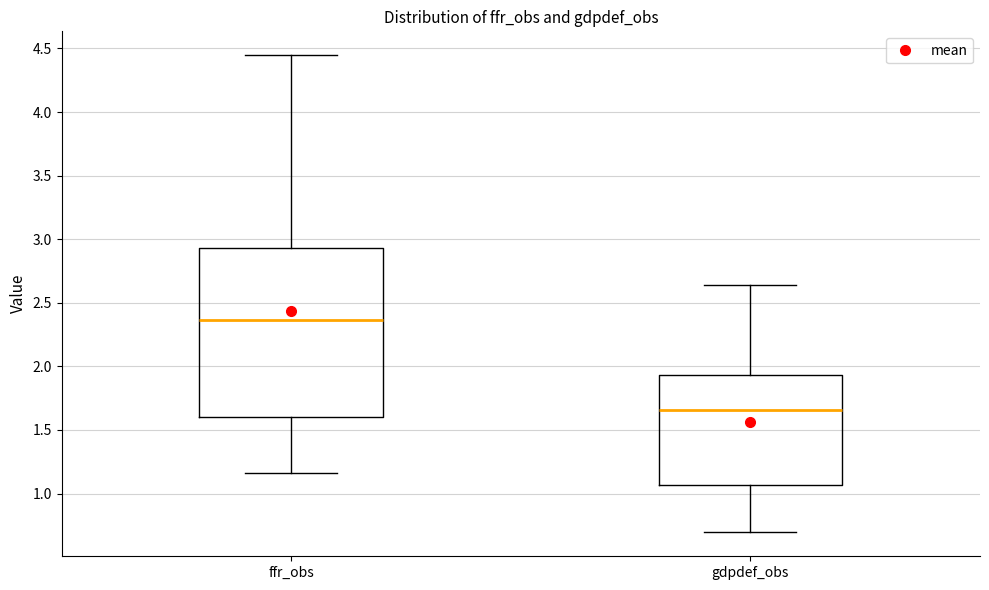

Reading left to right, read every box against the y-axis: the position of its median line, the range the box covers, and the ends of its whiskers. The values are not printed on the chart, so give them approximately, as read against the axis.

ffr_obs: median 2.35, box 1.60 to 2.95, whiskers 1.15 to 4.45
gdpdef_obs: median 1.65, box 1.05 to 1.95, whiskers 0.70 to 2.65